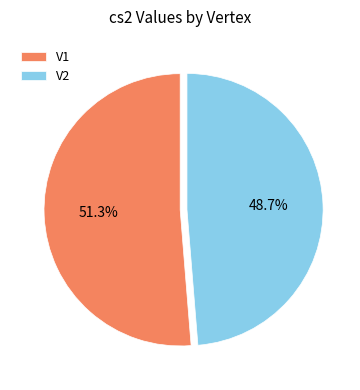

To the nearest percent, what portion does V2 represent?

49%